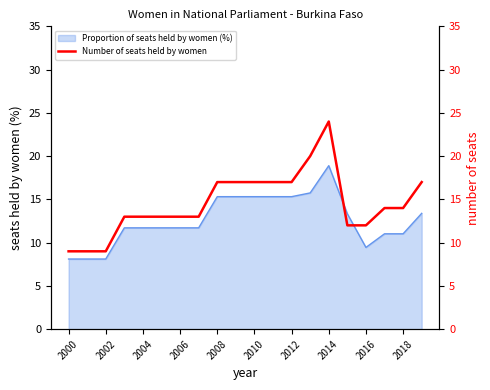

What is the value of the 18th point from the left?

14